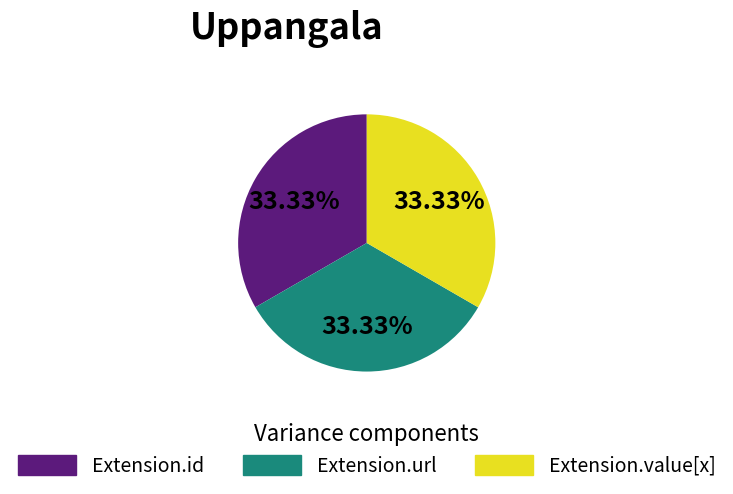

To the nearest percent, what is the combined percentage of Extension.id and Extension.url?

67%